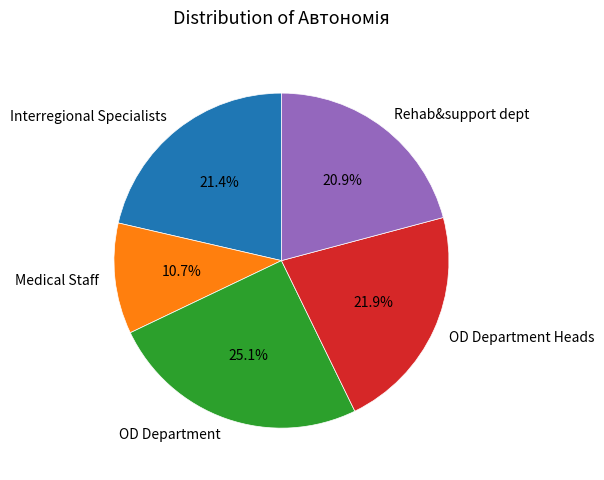

To the nearest percent, what portion does Rehab&support dept represent?

21%